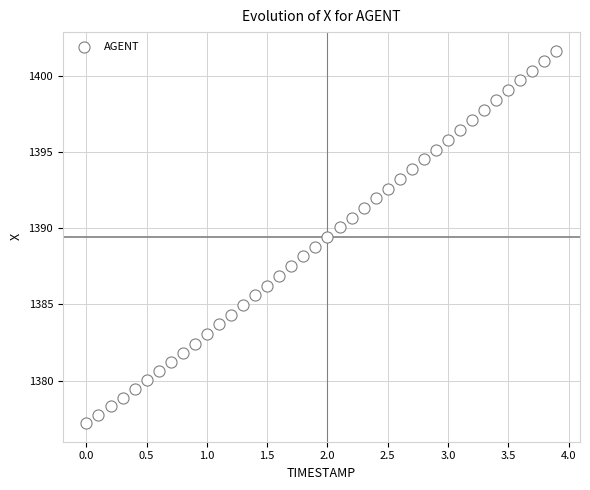

What is the range of Y values (max minus min)?

24.4